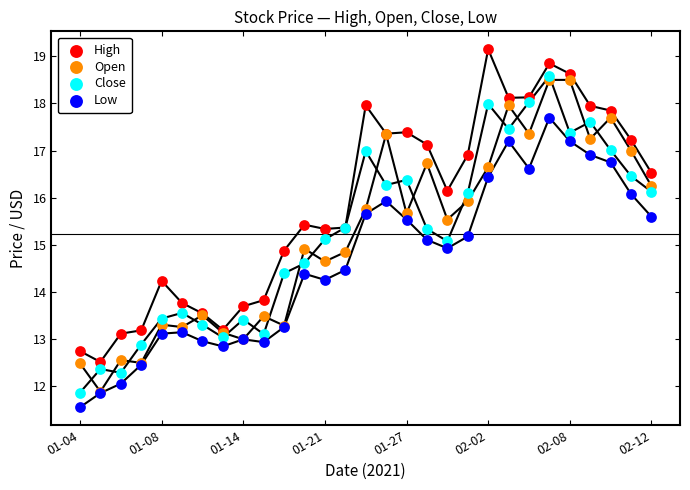

What are all the series names shown in the legend?

High, Open, Close, Low